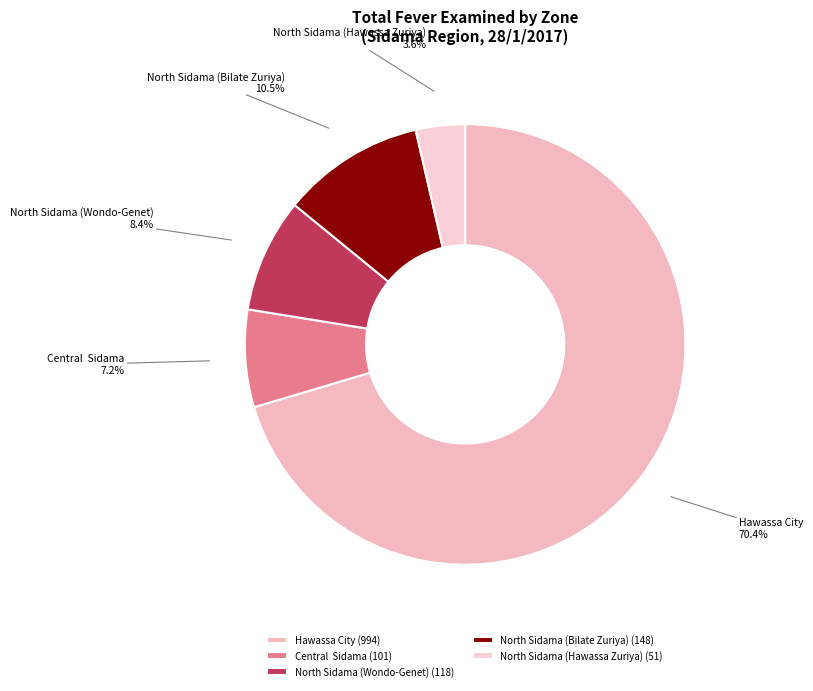

To the nearest percent, what portion does Hawassa City represent?

70%